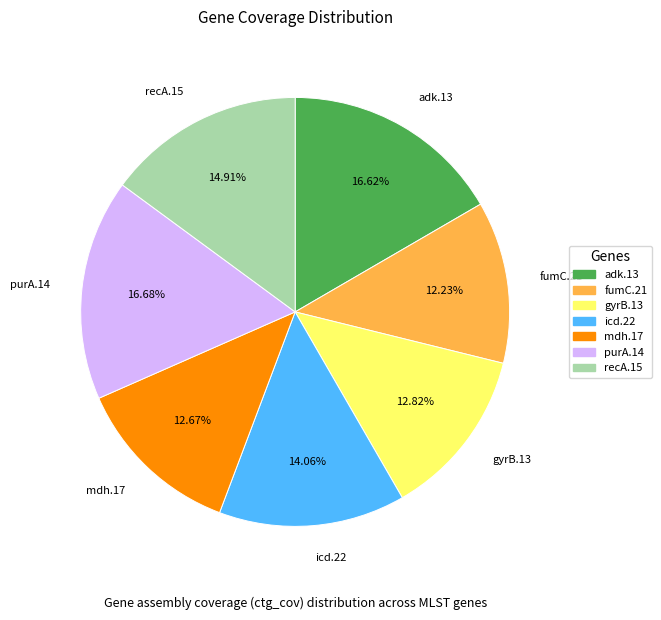

Is there a majority slice in this chart?

No